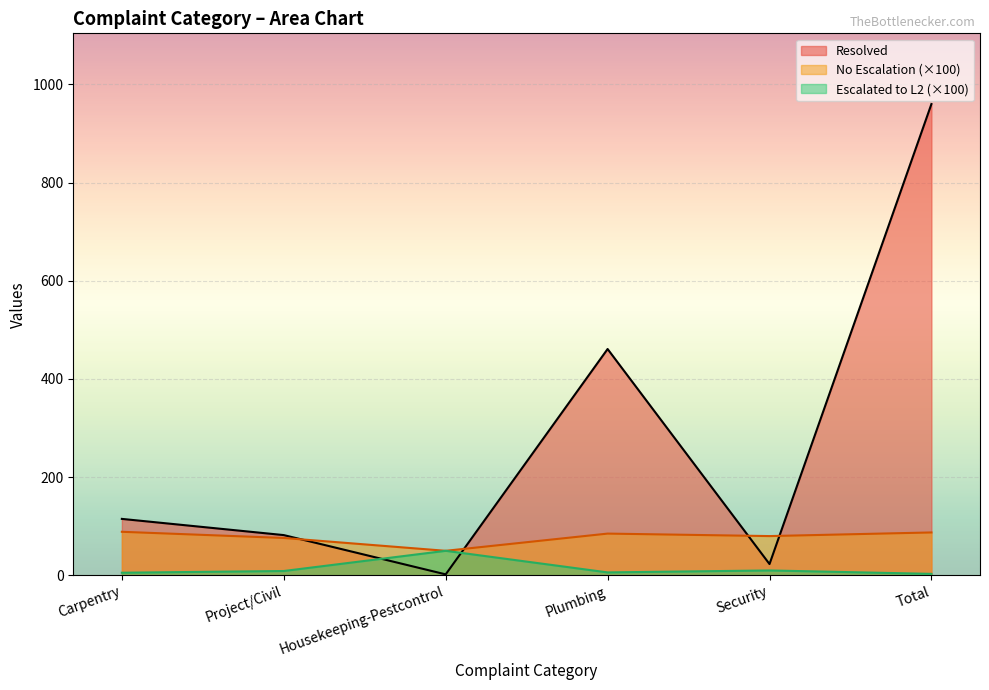

At which category does the chart reach its minimum across all series?

Housekeeping-Pestcontrol